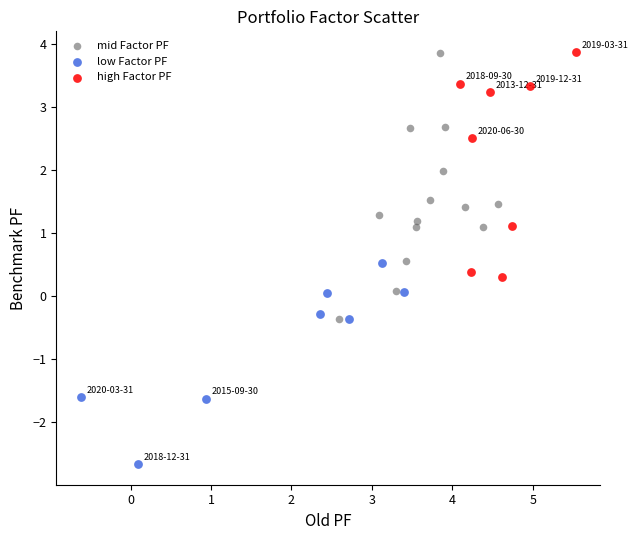

Which series has the widest spread of Y values?

mid Factor PF